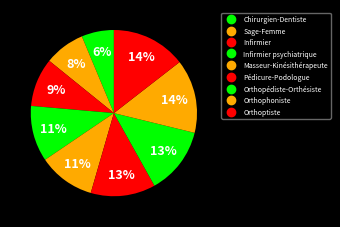

Count the number of slices in the pie.

9